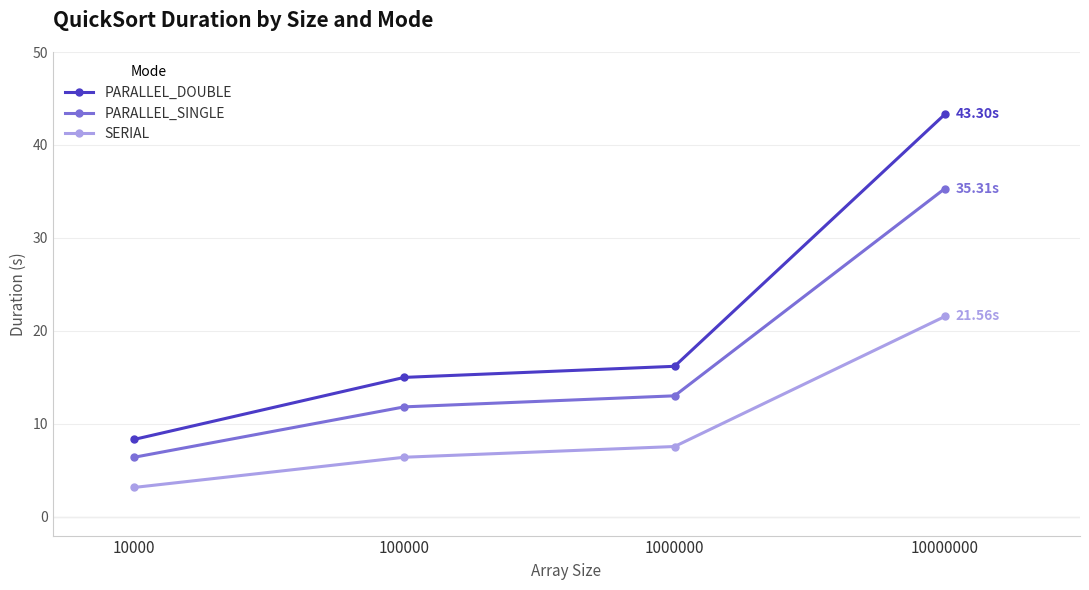

At 10000, list the series in order from largest to smallest.

PARALLEL_DOUBLE, PARALLEL_SINGLE, SERIAL